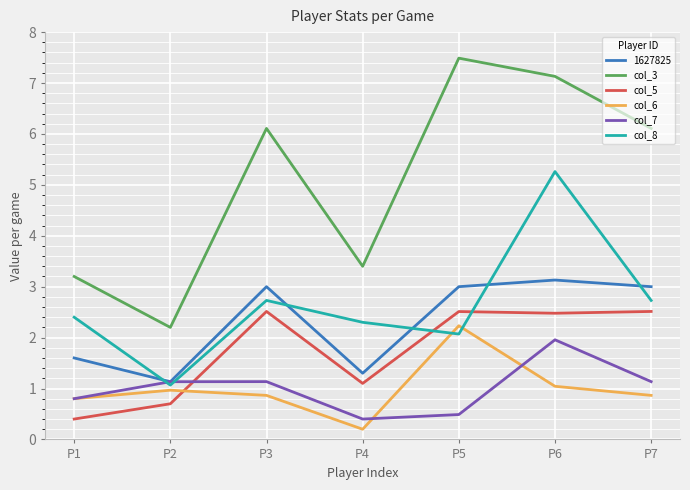

Between which two adjacent categories do col_7 and col_5 first intersect?

P2 and P3